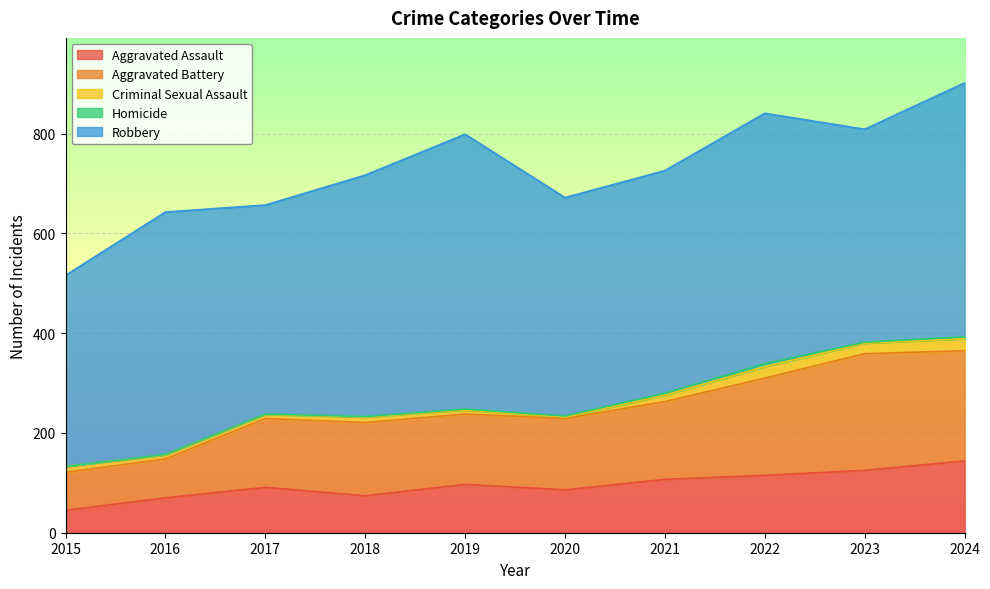

At which category does Homicide reach its first local peak?

2022